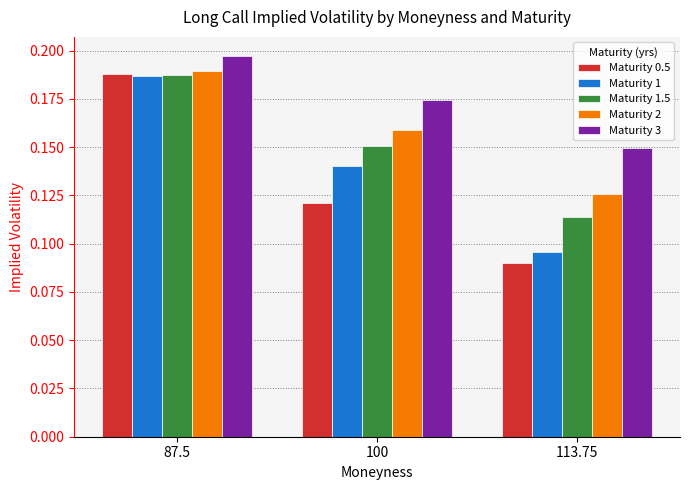

How many bars are there in each group?

5